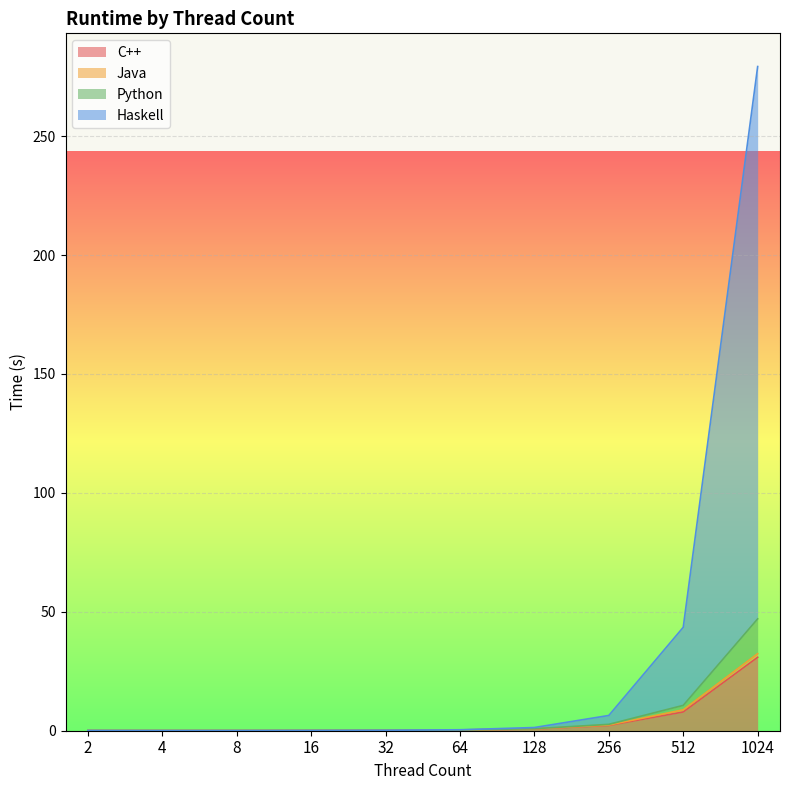

At which category is the sum across all series the highest?

1024